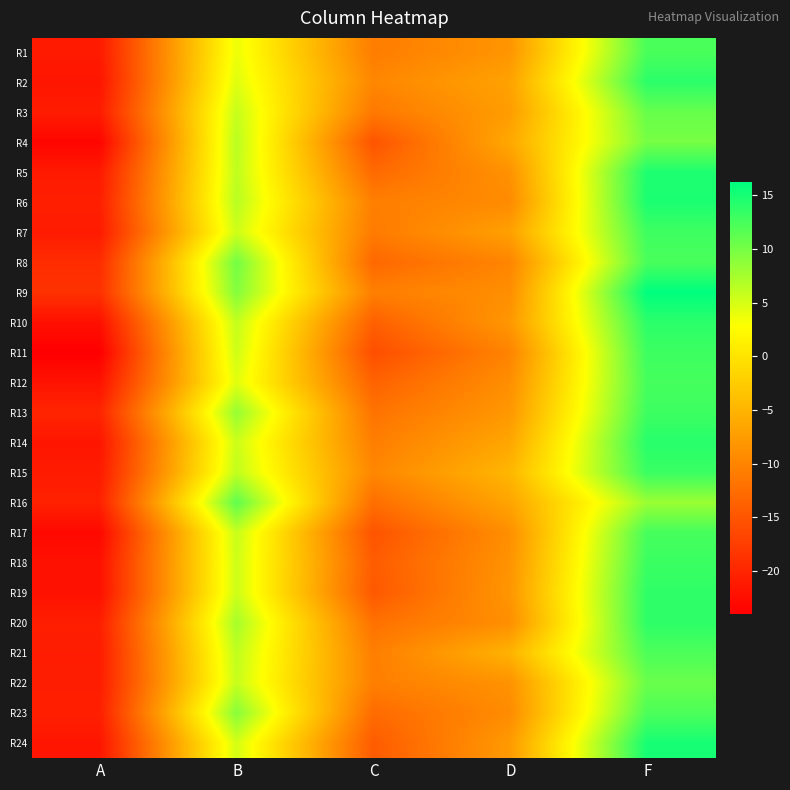

At how many categories does at least one series exceed 1?

2